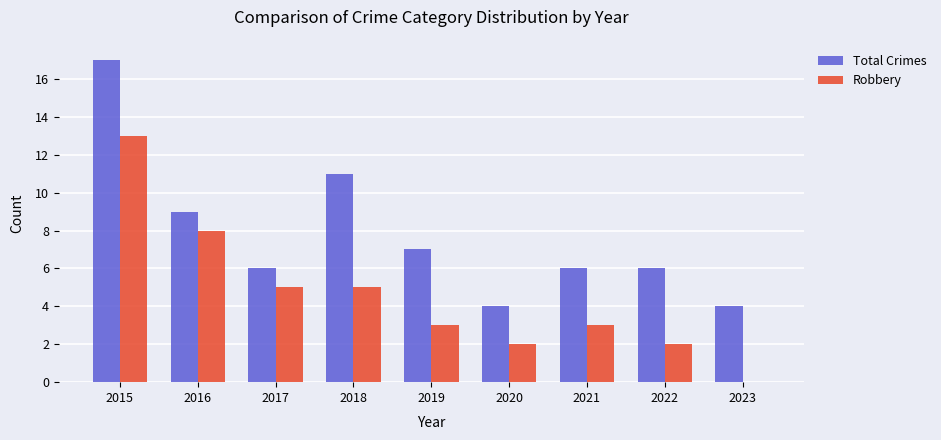

Are the bars horizontal?

No